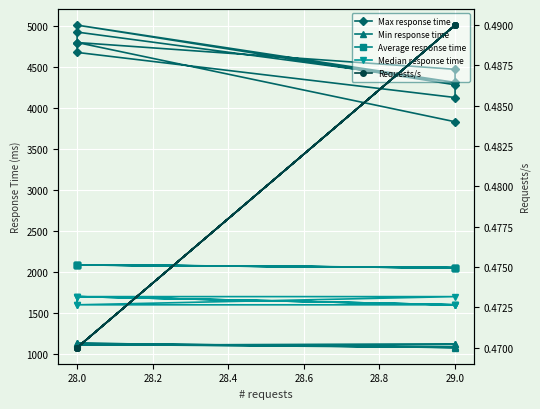

The Max response time series shows 1050.2 at 29.0. True or false?

False